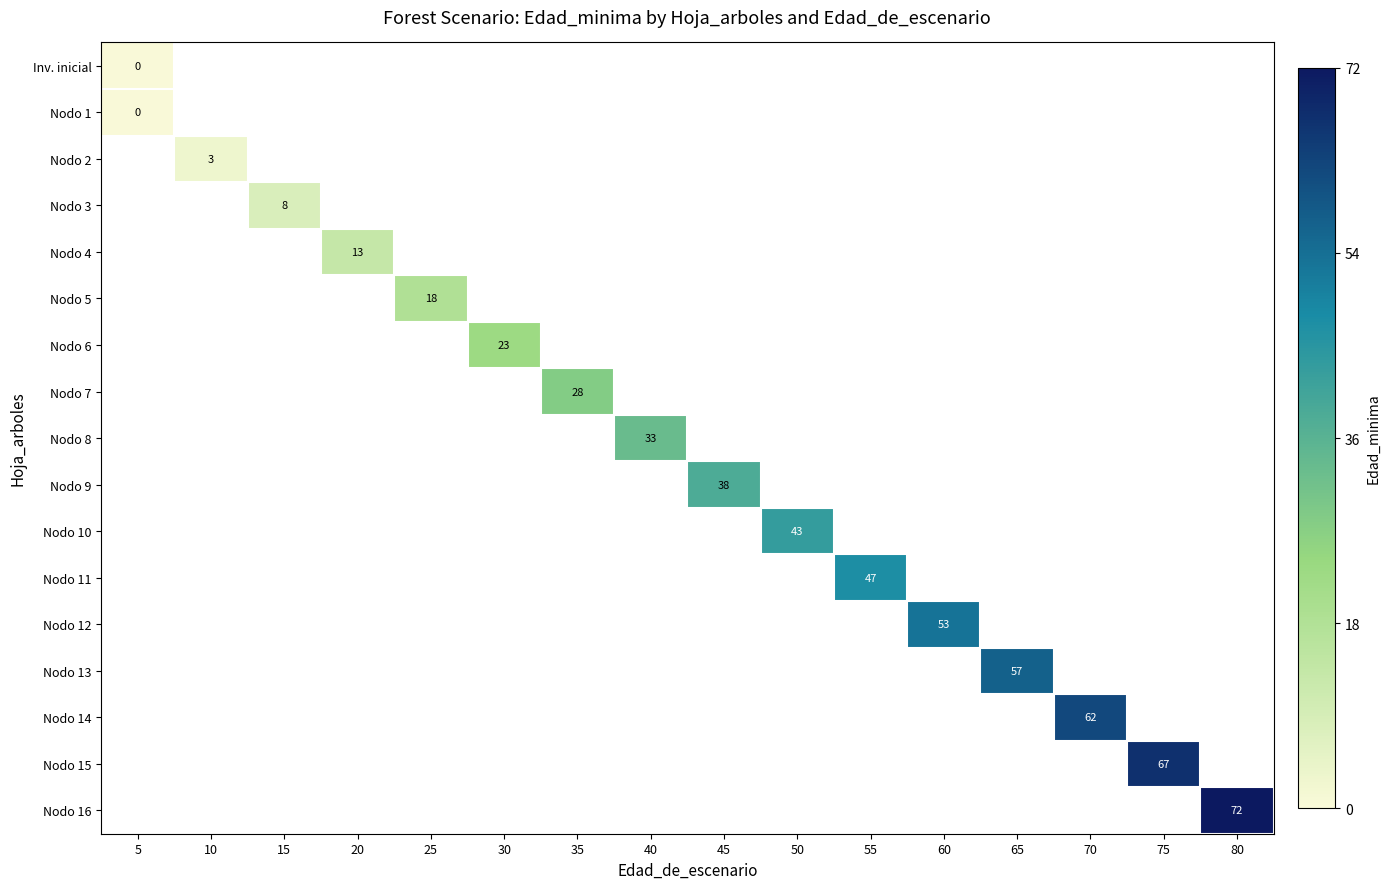

The value of Nodo 10 at 50 is 18. True or false?

False